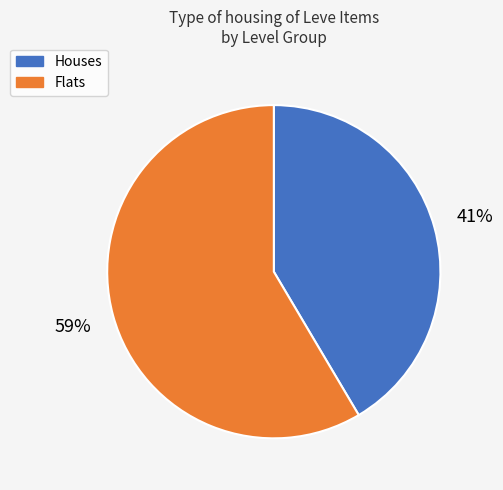

Is there any slice that represents more than half of the pie?

Yes